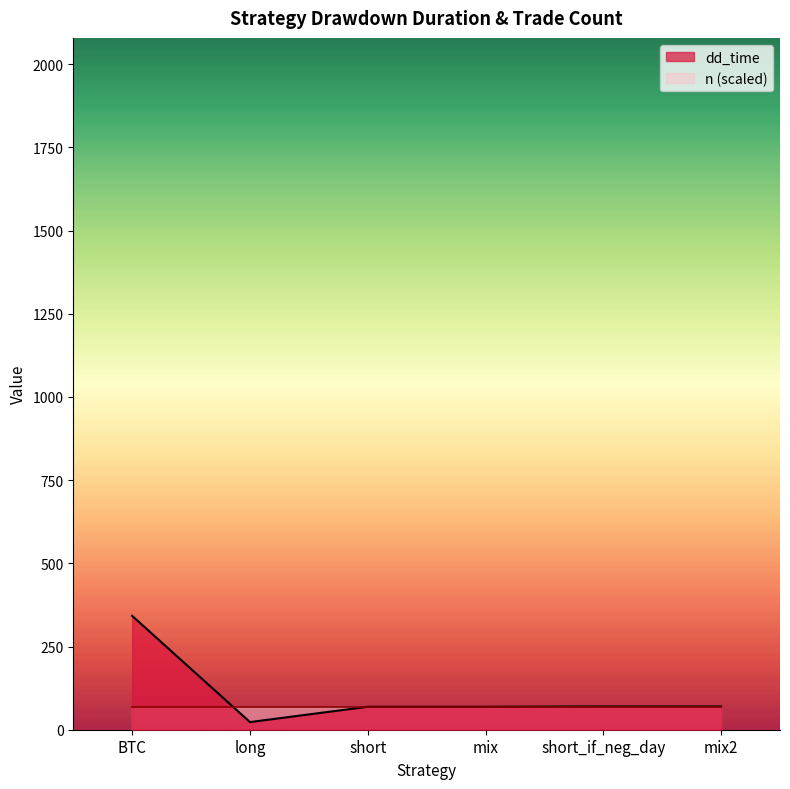

Approximately how many times larger is the value at mix2 compared to short_if_neg_day?

1.0